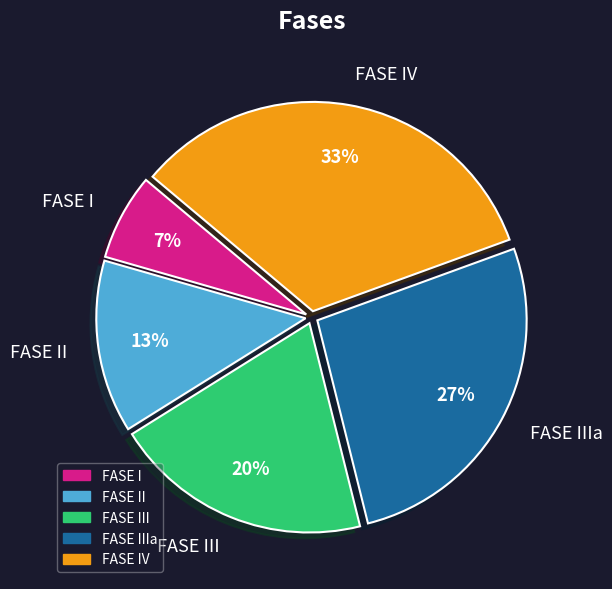

What percentage is the FASE II slice, to the nearest percent?

13%